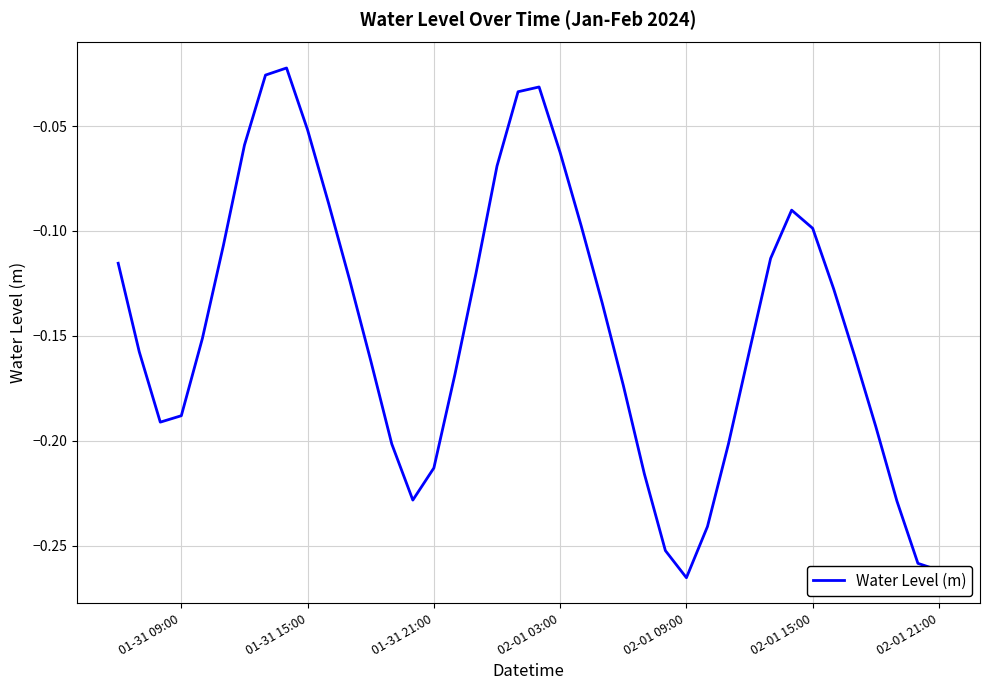

Does the chart have visible grid lines?

Yes